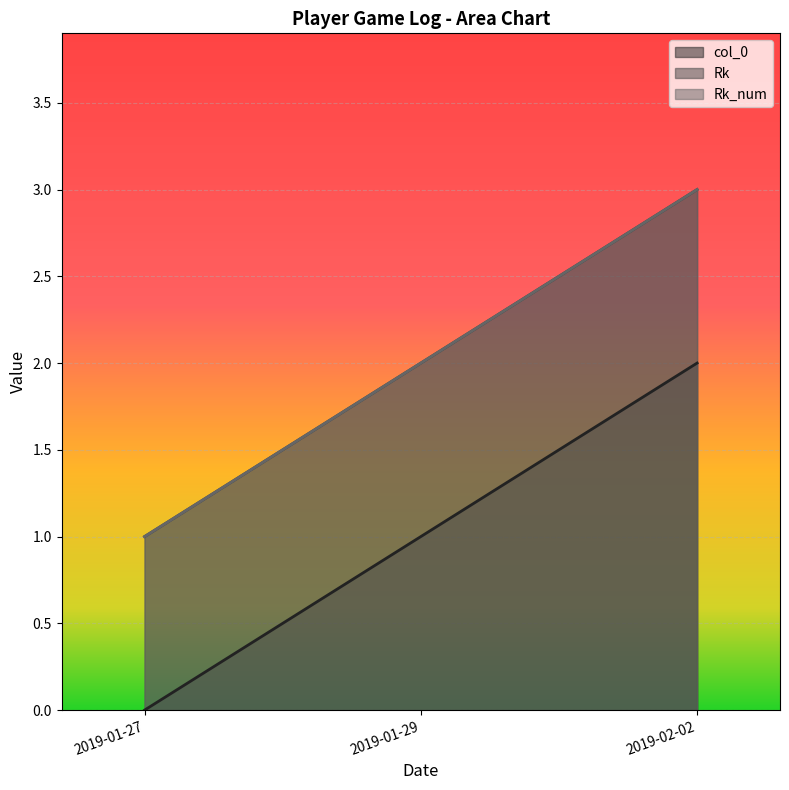

Does the chart display data point markers on the line(s)?

No